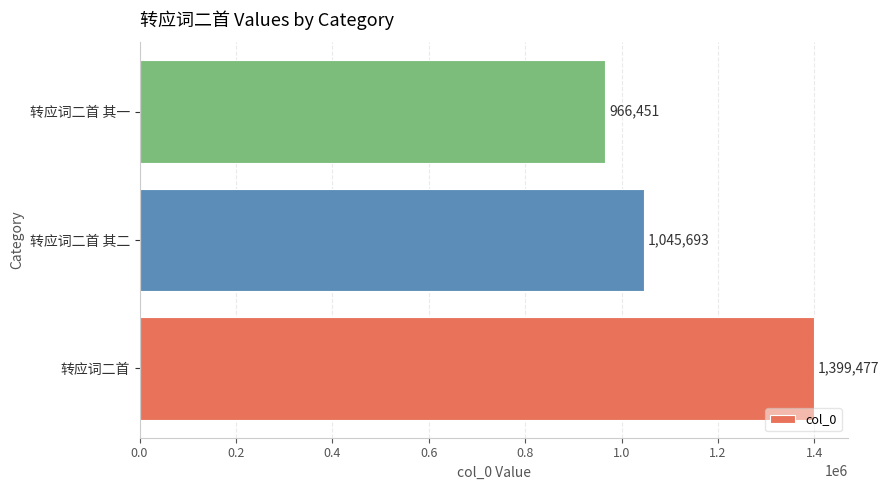

True or false: the data shows 1045693 at 转应词二首 其二.

True